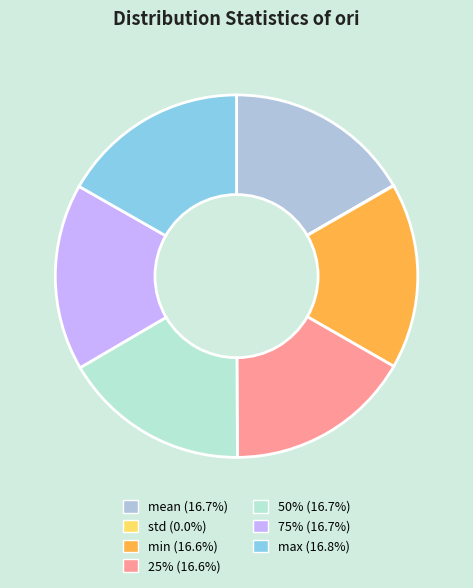

Rank the categories by value from lowest to highest.

std, min, 25%, 50%, mean, 75%, max